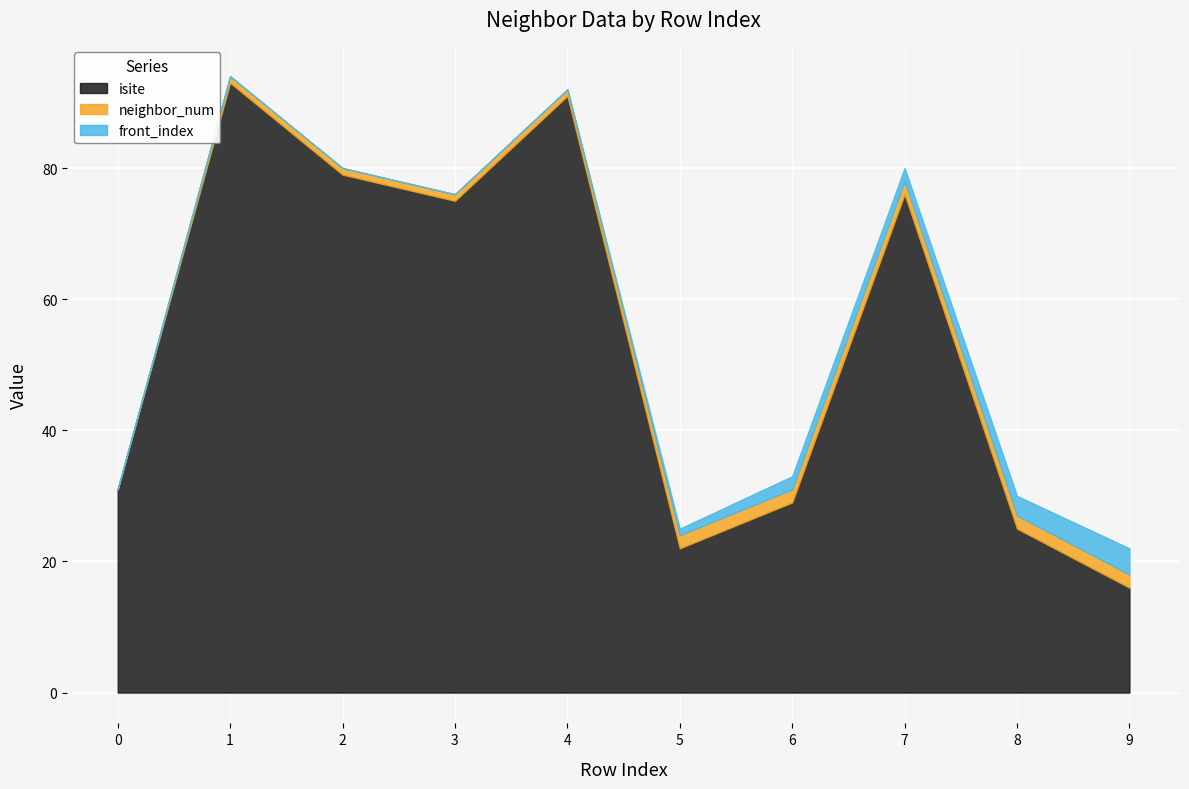

Reading right to left, extract all data points from this chart.

isite: 9=16	8=25	7=76	6=29	5=22	4=91	3=75	2=79	1=93	0=31
neighbor_num: 9=2	8=2	7=2	6=2	5=2	4=1	3=1	2=1	1=1	0=0
front_index: 9=4	8=3	7=2	6=2	5=1	4=0	3=0	2=0	1=0	0=0